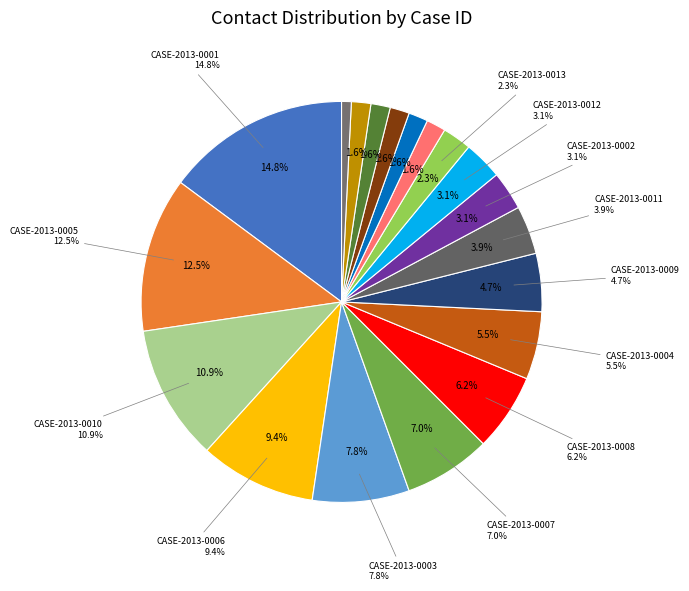

To the nearest percent, what portion does CASE-2013-0014 represent?

2%